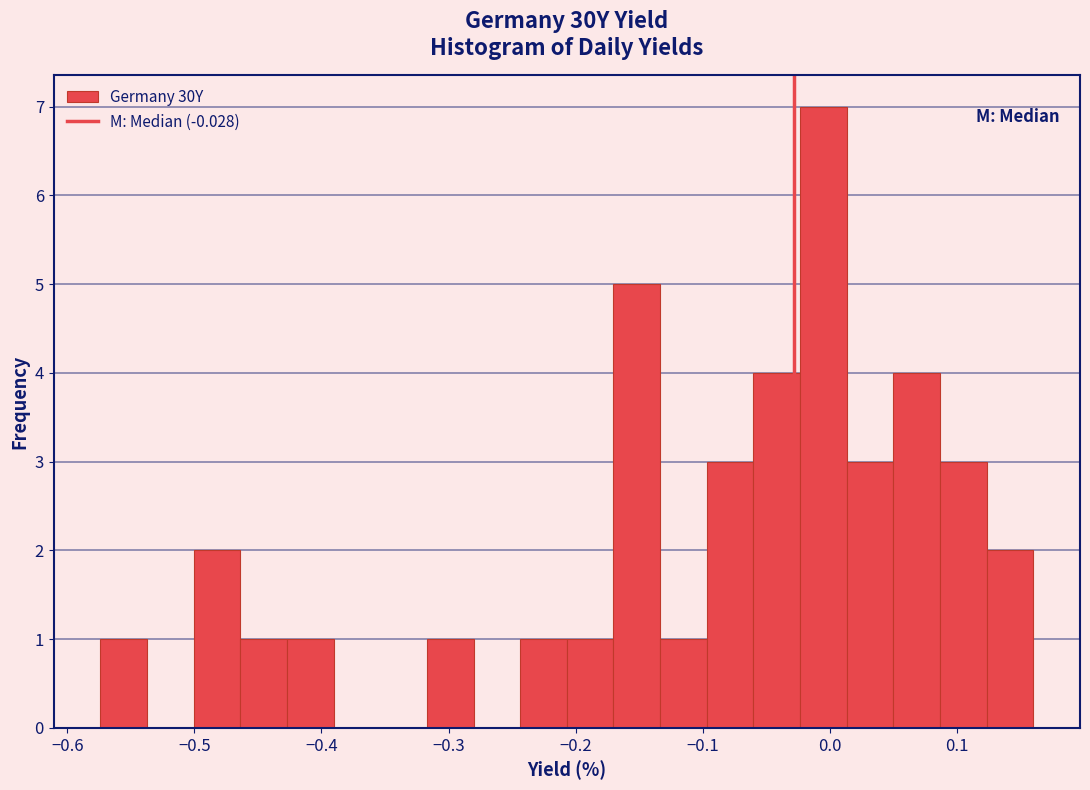

Read against the x-axis, roughly where is the centre of the tallest bar?

-0.01